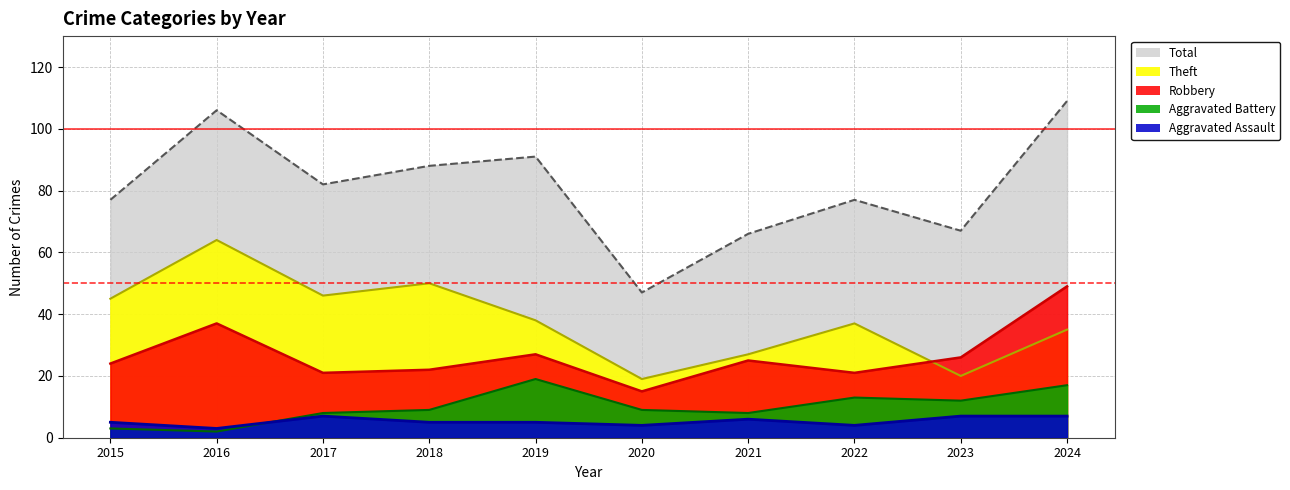

Rank the series at 2023 from highest to lowest value.

Total, Robbery, Theft, Aggravated Battery, Aggravated Assault